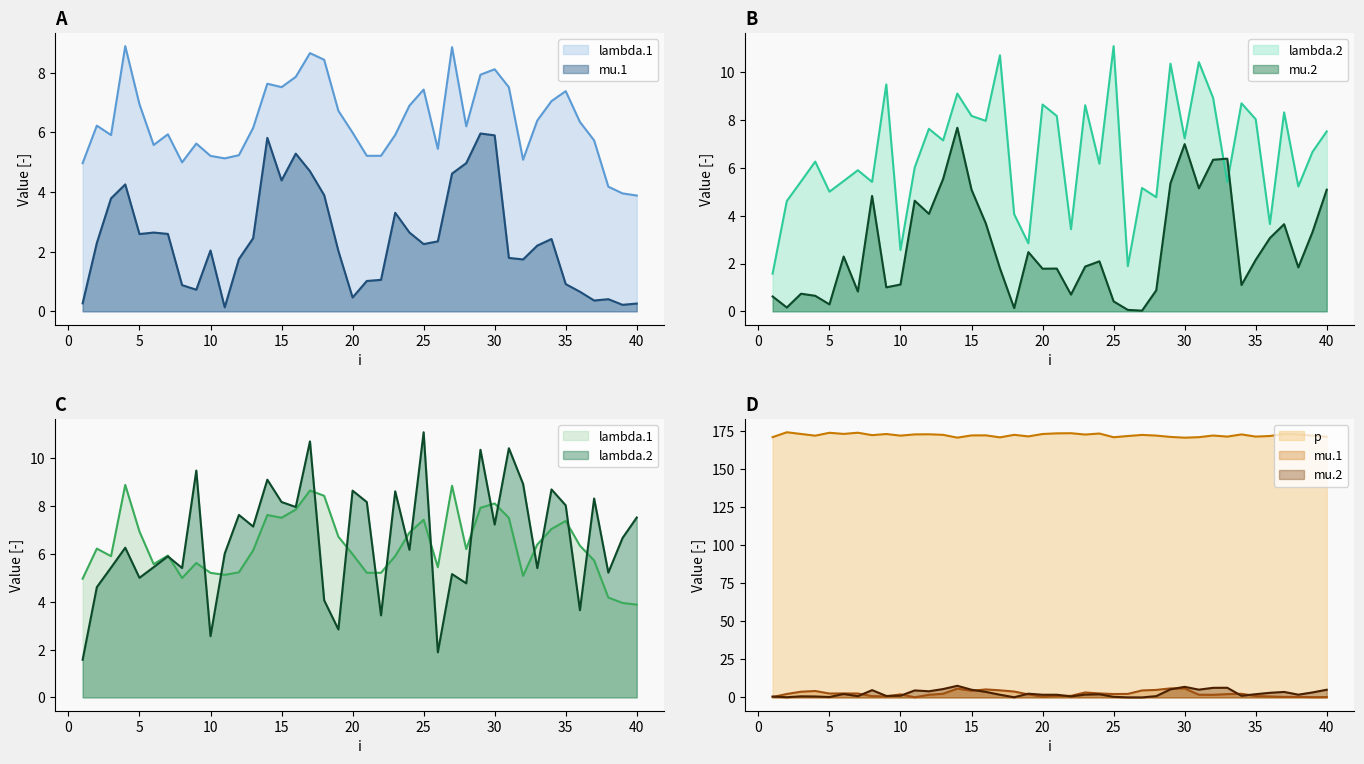

Where is the first local maximum for lambda.2?

4